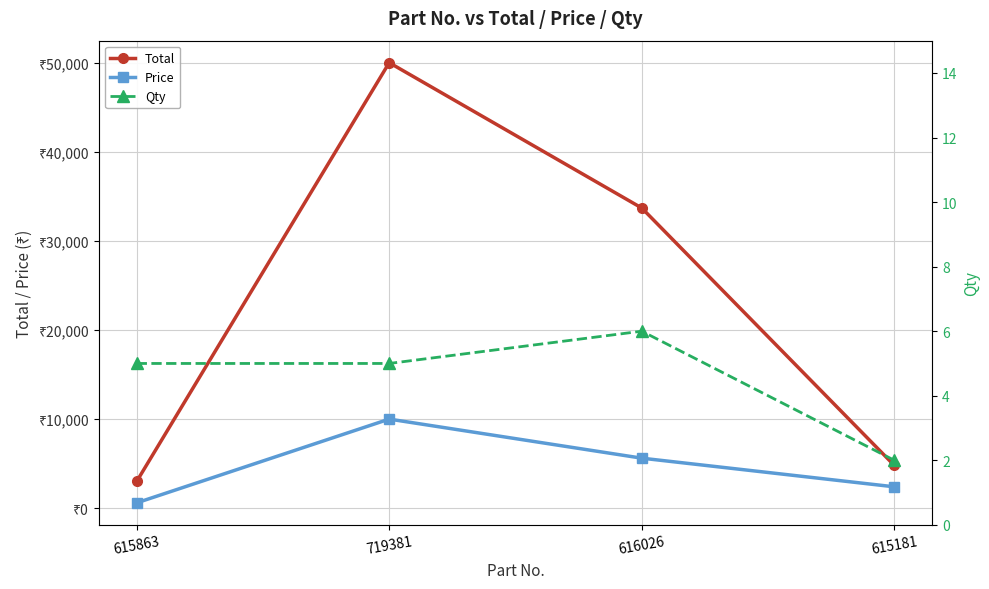

How many distinct data groups are displayed?

3